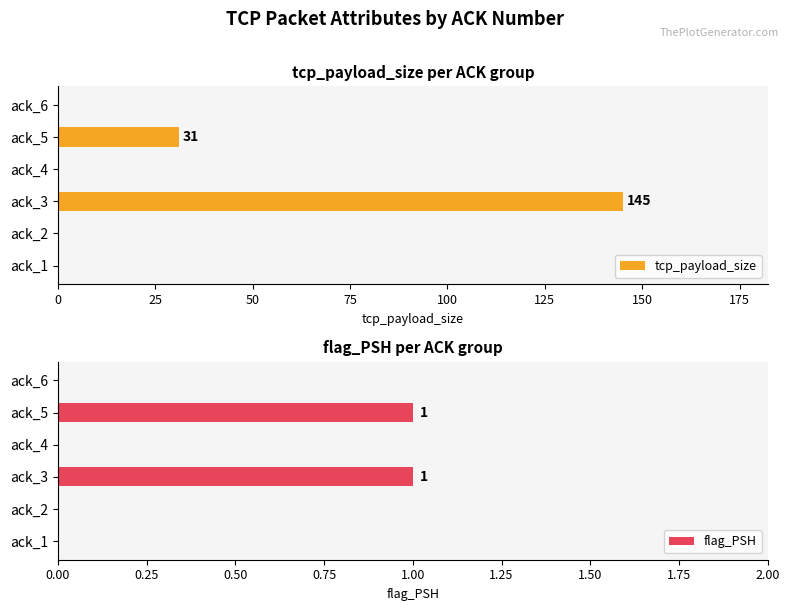

Which series has the largest range (max minus min)?

tcp_payload_size